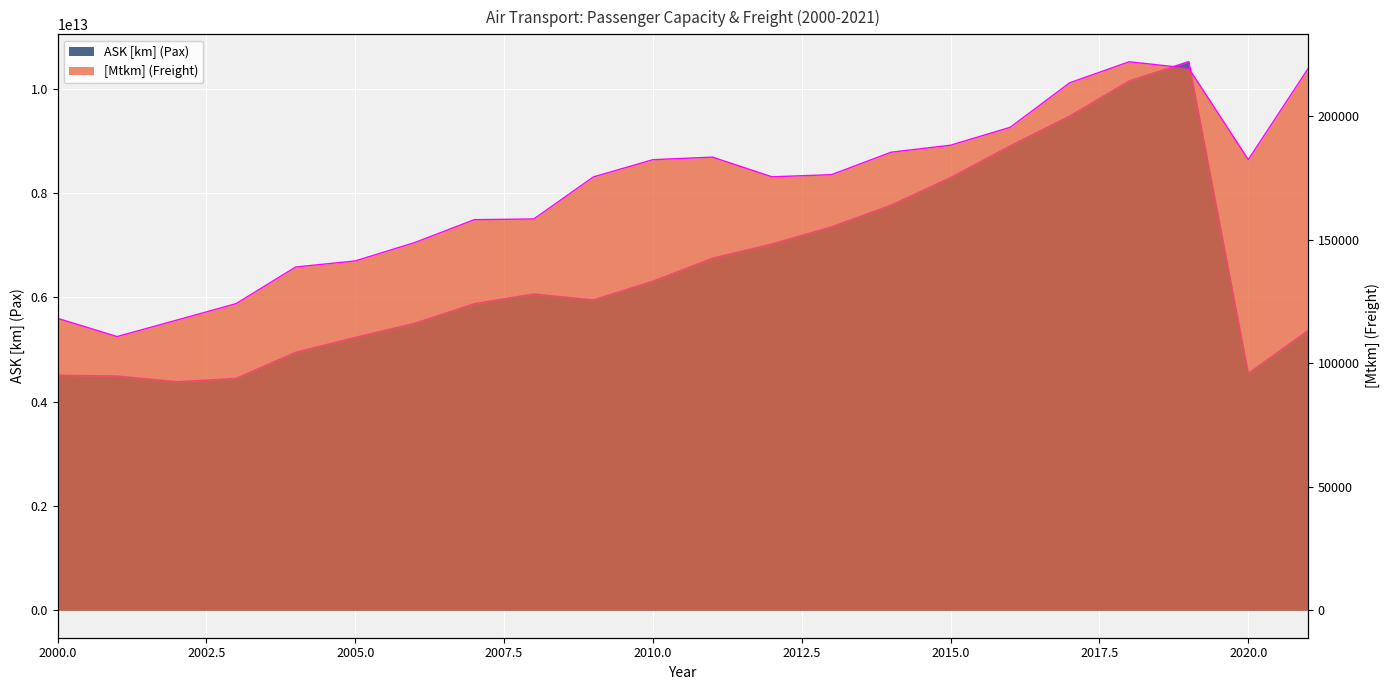

What is the lowest value of the [Mtkm] (Freight) series?

110860.8